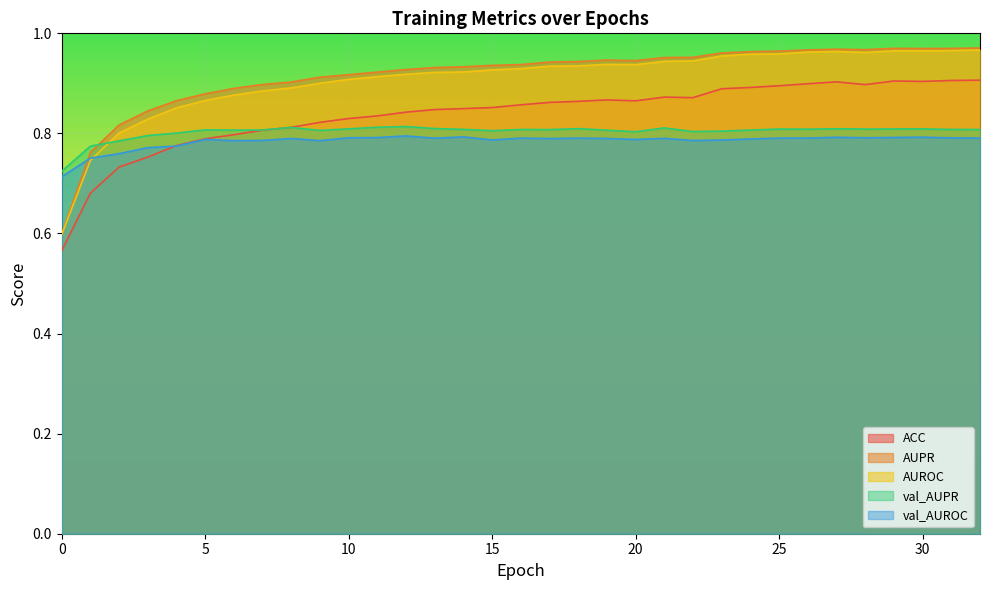

What is the total value across all series at 5?

4.1